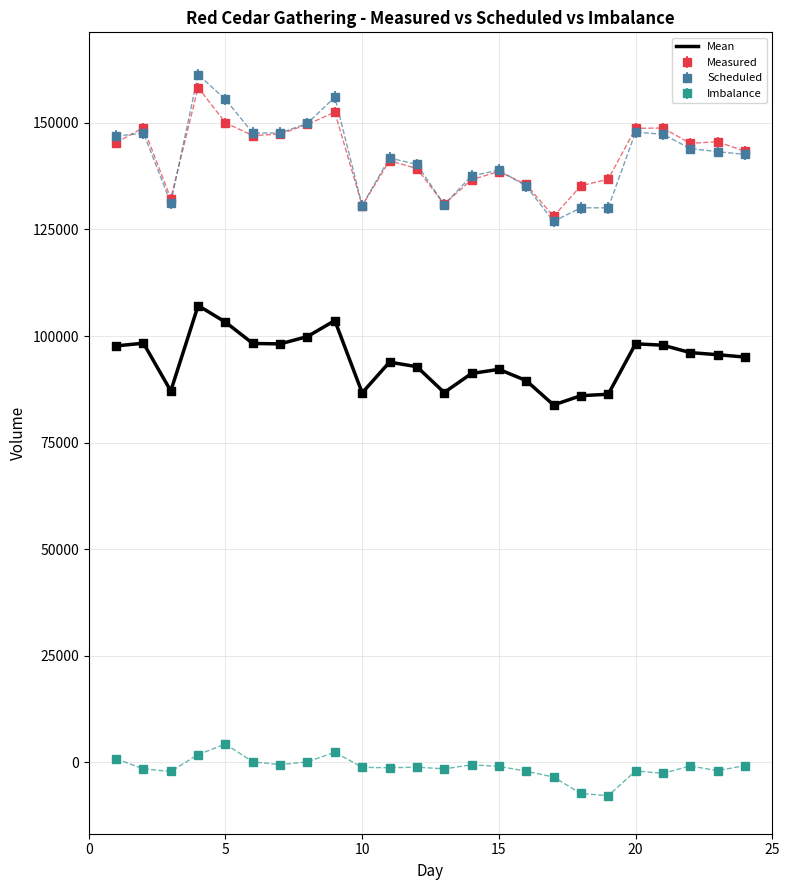

True or false: Mean and Imbalance cross at least once.

False